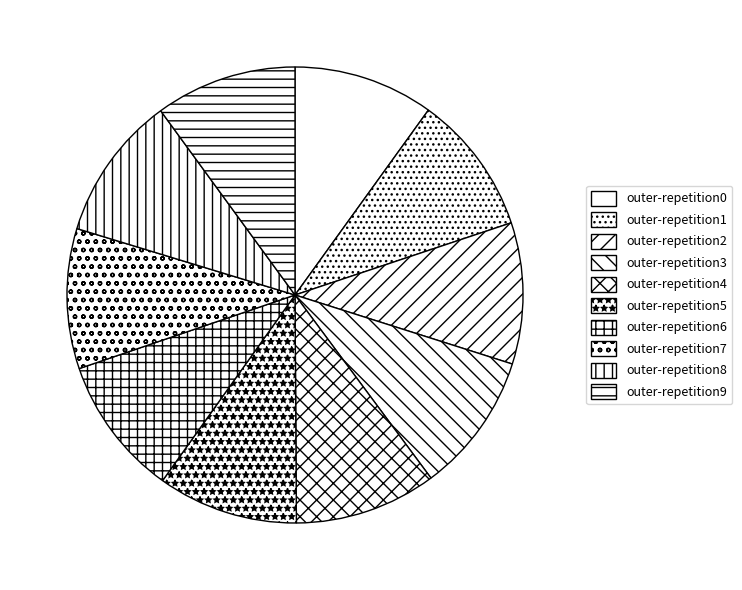

Rank the categories by value from lowest to highest.

outer-repetition6, outer-repetition1, outer-repetition7, outer-repetition3, outer-repetition0, outer-repetition5, outer-repetition2, outer-repetition9, outer-repetition4, outer-repetition8